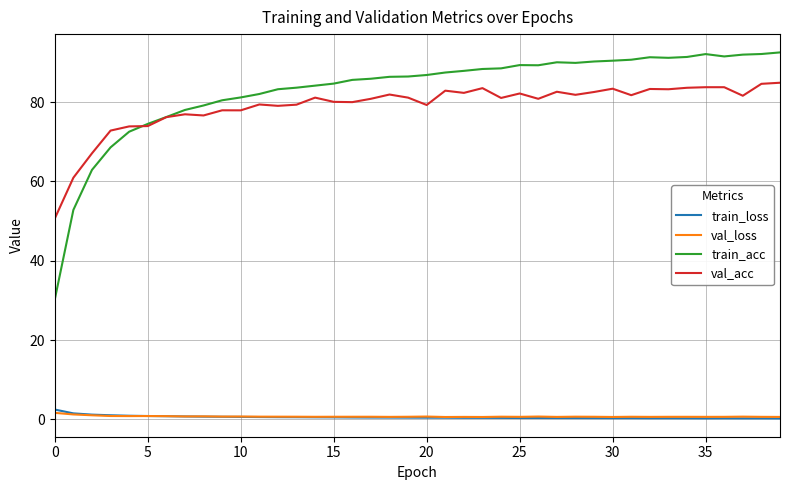

What is the greatest value displayed?

92.5